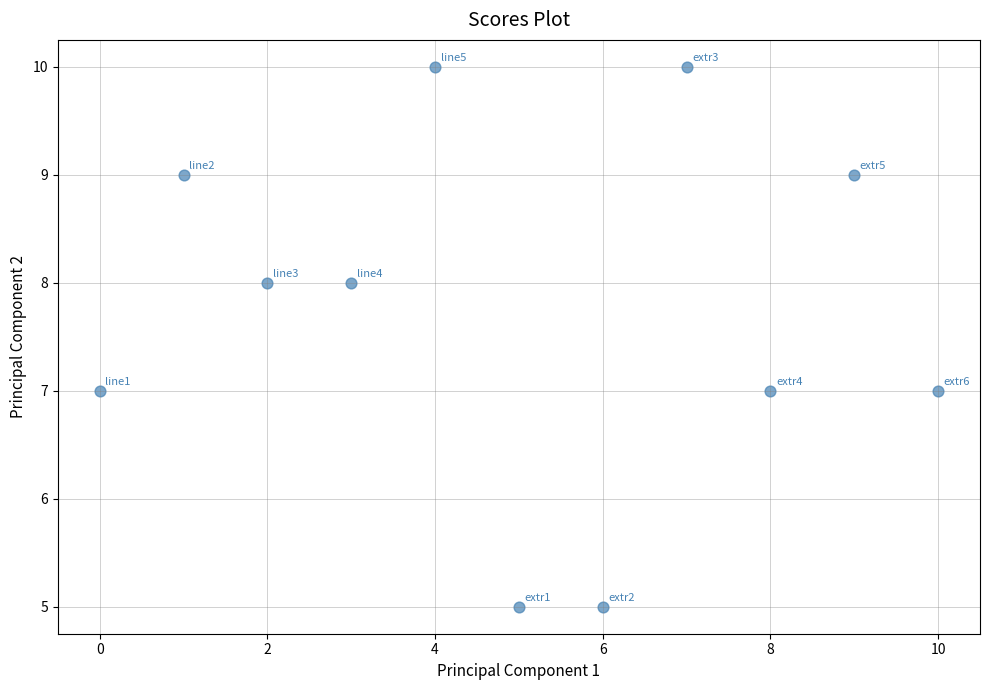

What is the average Y value?

8